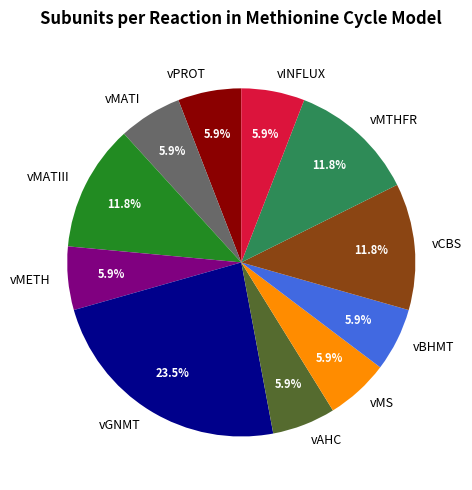

Is it true that vAHC is 1% of the pie?

False